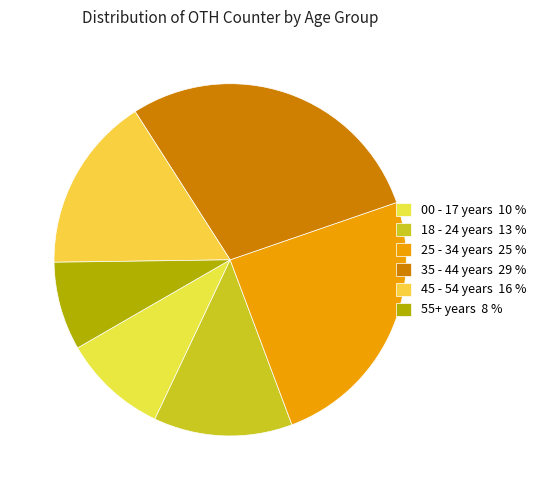

How many segments does this pie chart have?

6